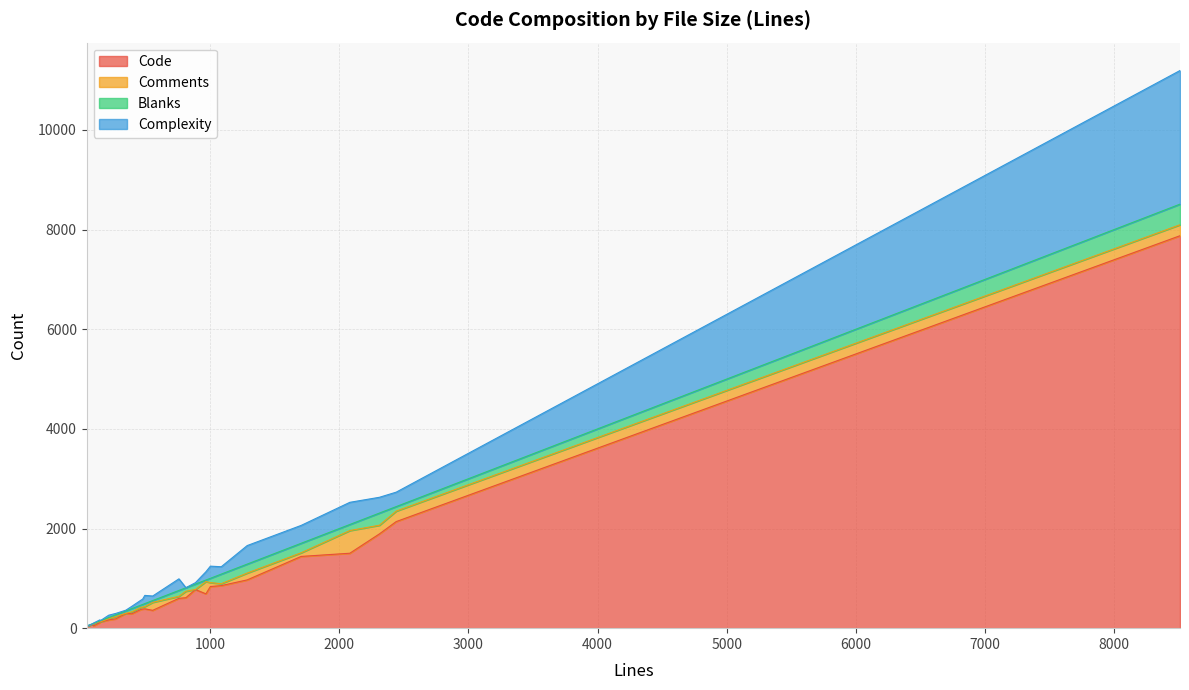

What is the maximum value for Code?

7877